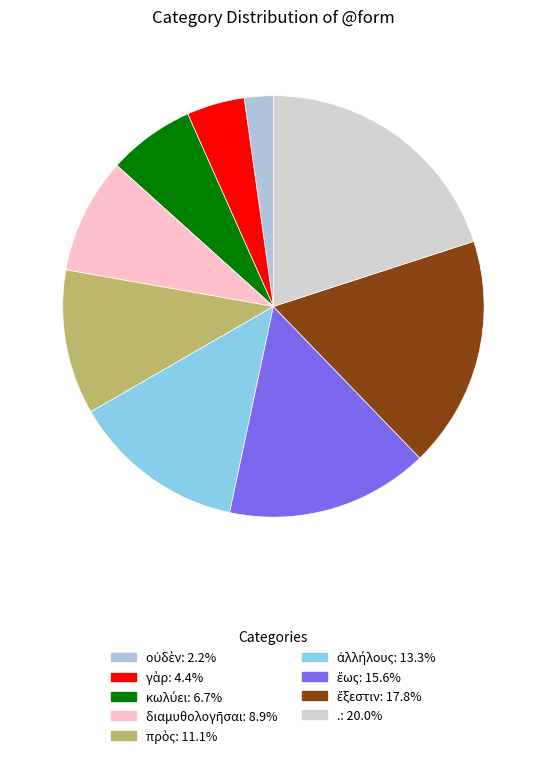

What percentage do διαμυθολογῆσαι and οὐδὲν together represent?

11.1%